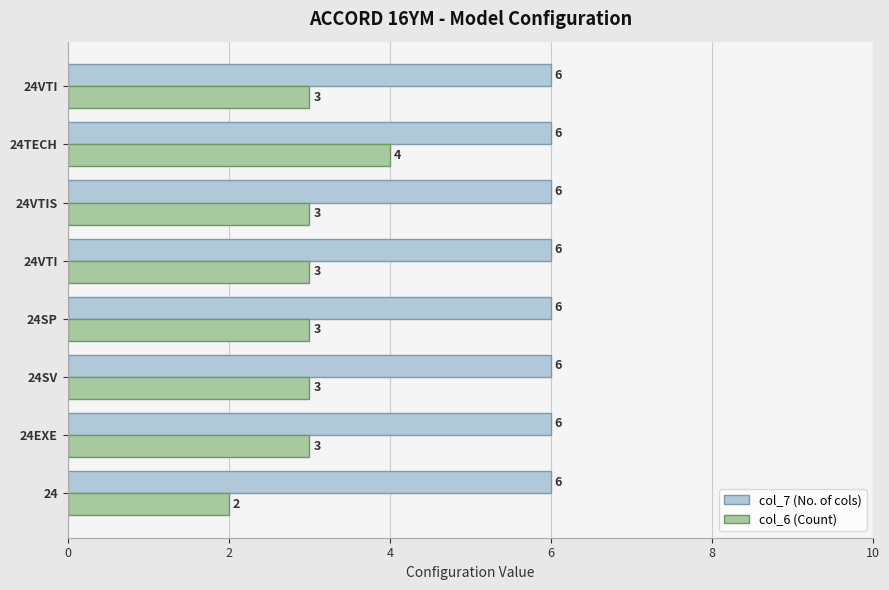

What are all the series names shown in the legend?

col_7 (No. of cols), col_6 (Count)